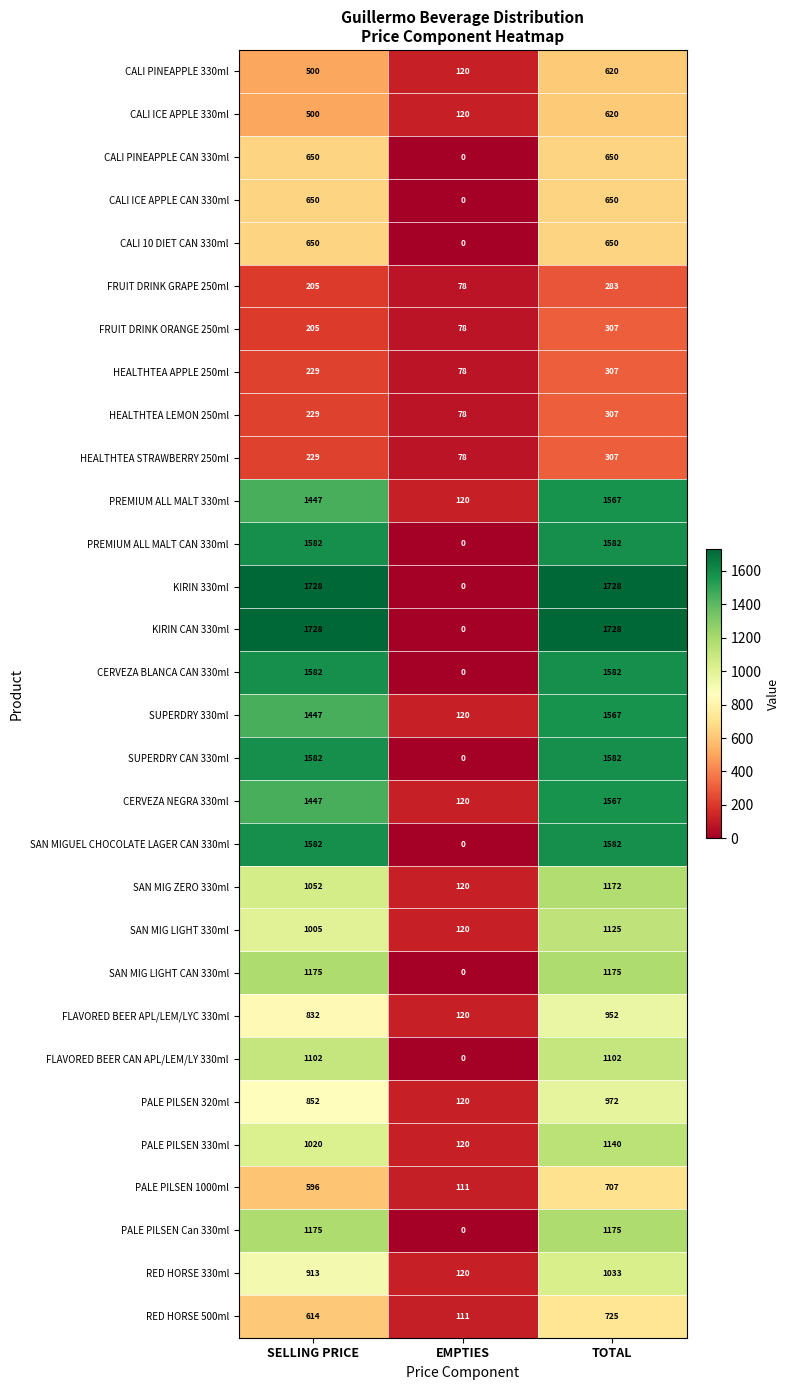

What is the sum of all PALE PILSEN 330ml values?

2280